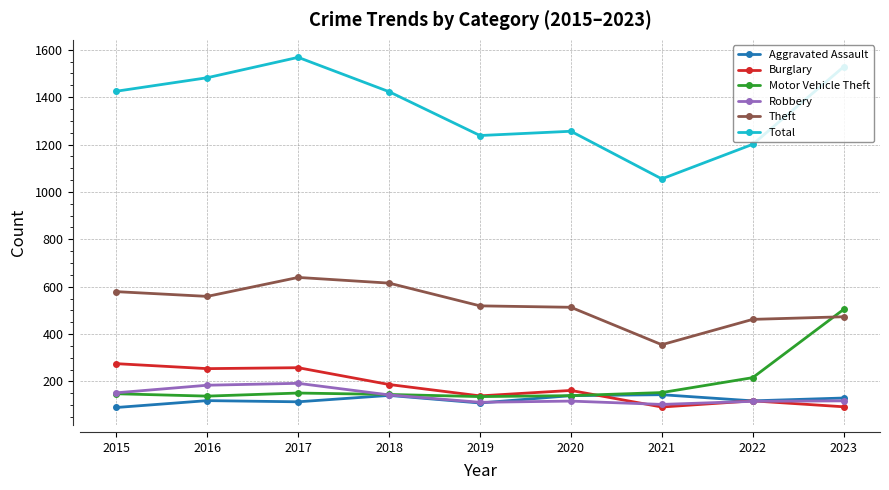

True or false: Robbery has a value of 112 at 2019.

True